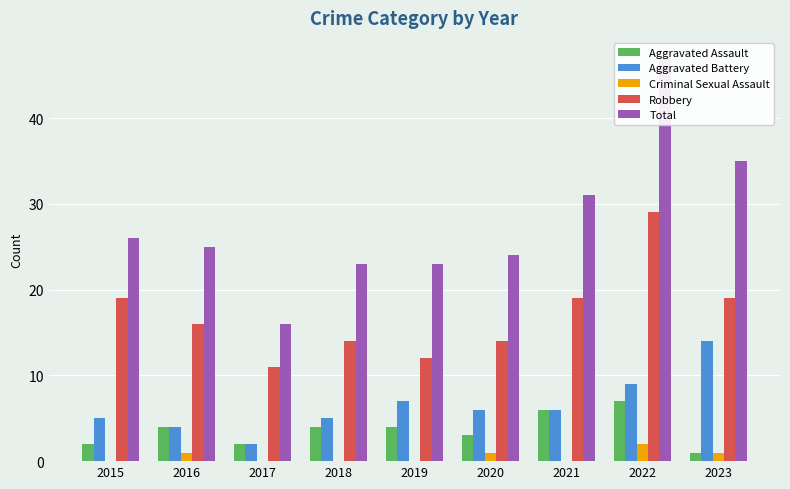

What is the sum of the Total values at 2023 and 2020?

59